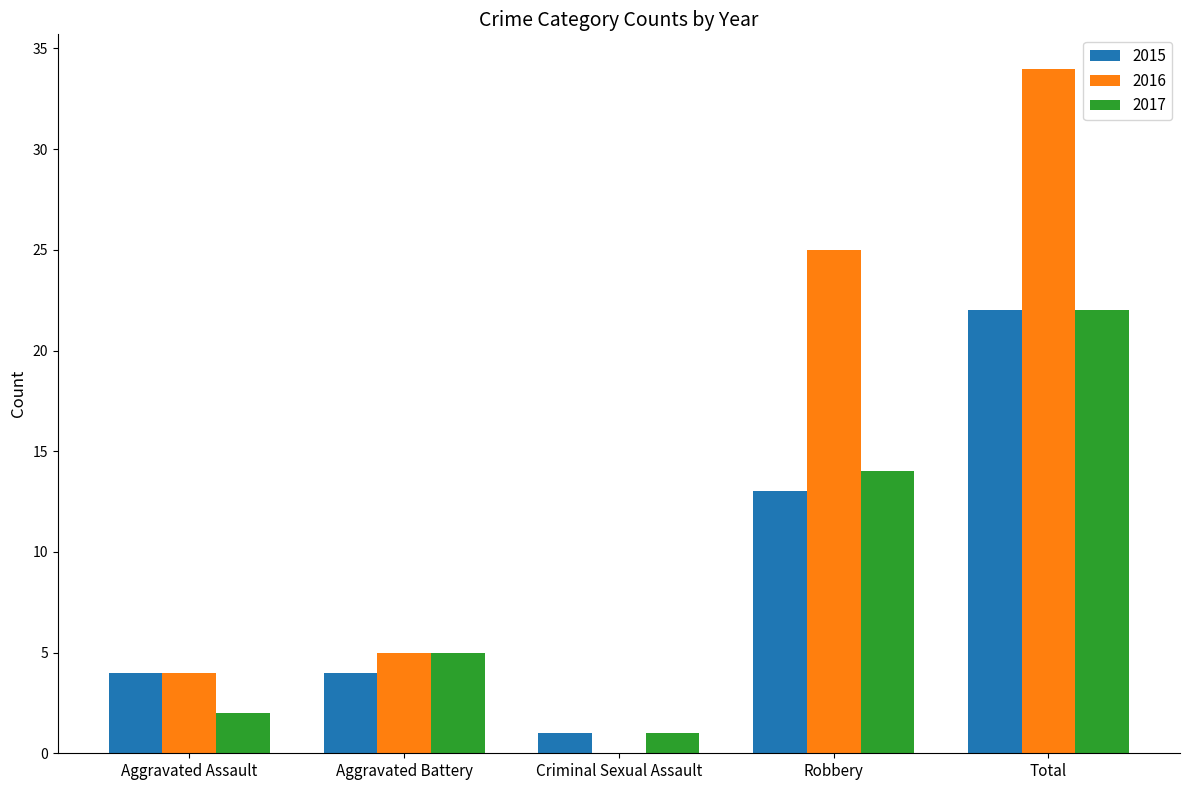

What are all the series names shown in the legend?

2015, 2016, 2017